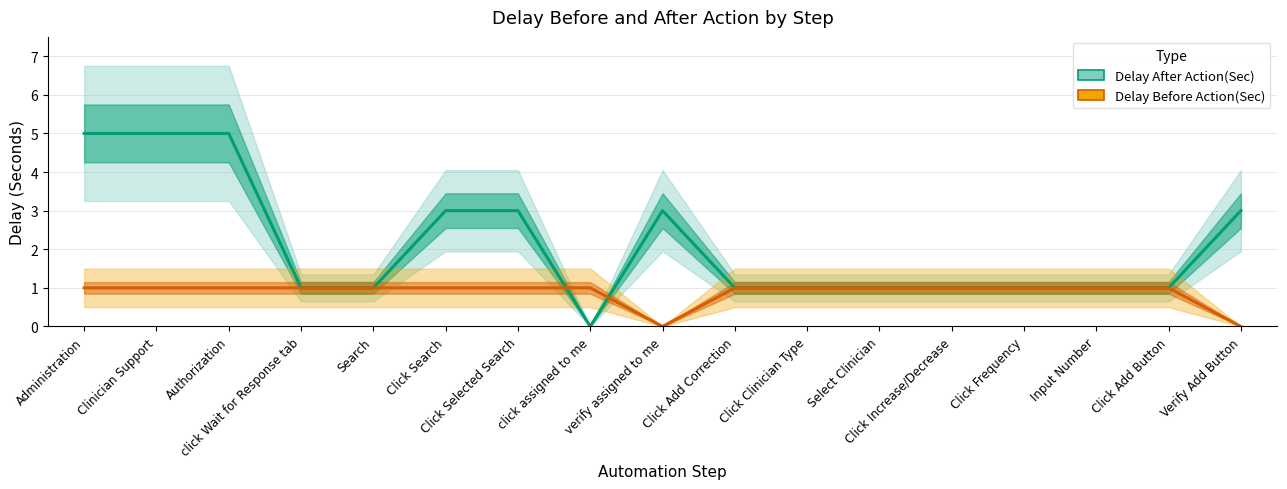

How many interior local valleys does the Delay After Action(Sec) series have?

1